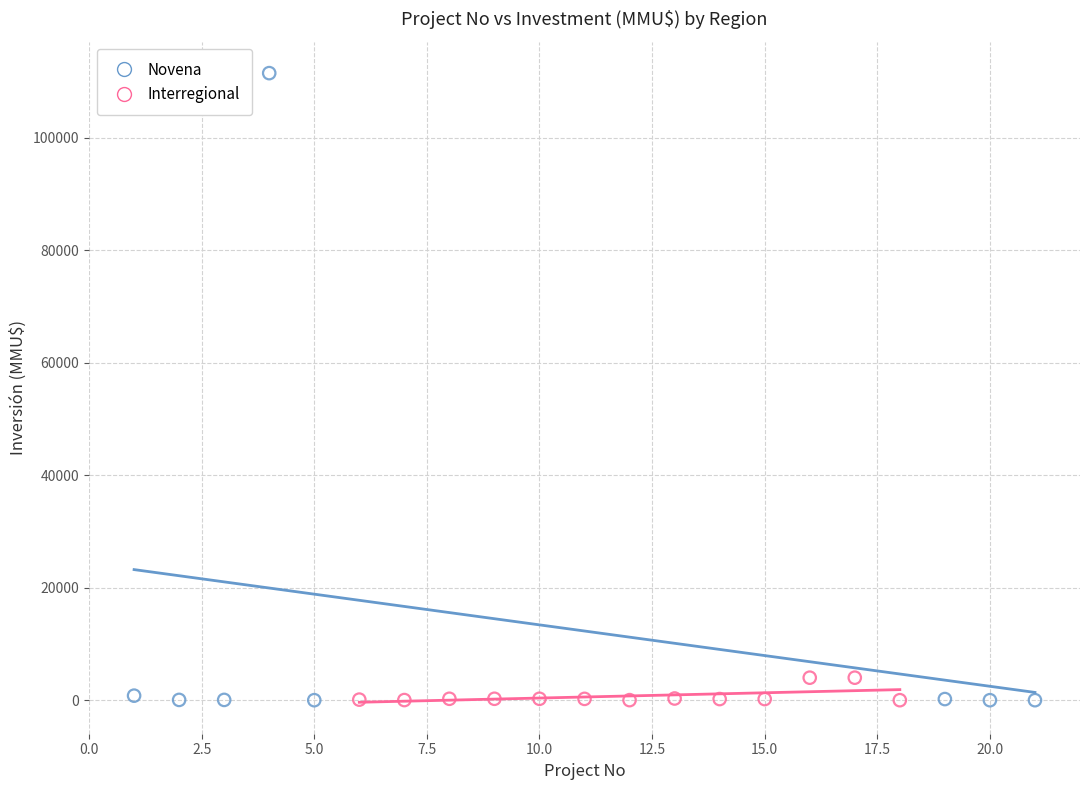

Which series has the largest Y range (max minus min)?

Novena